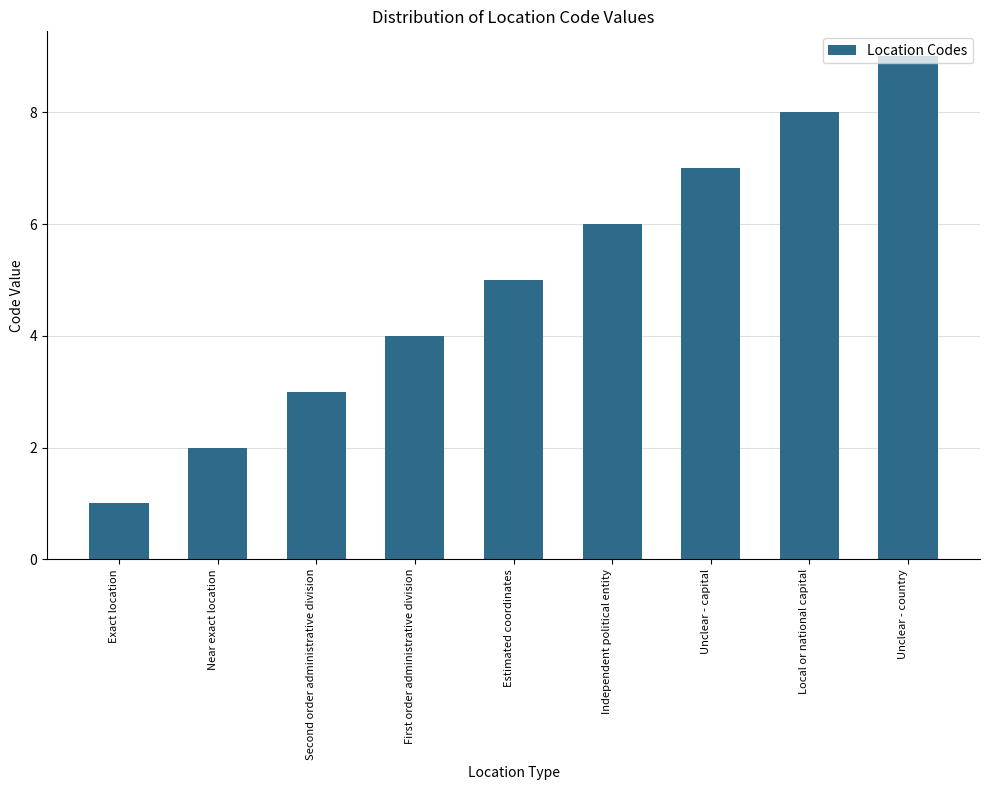

True or false: the data shows 8 at Local or national capital.

True